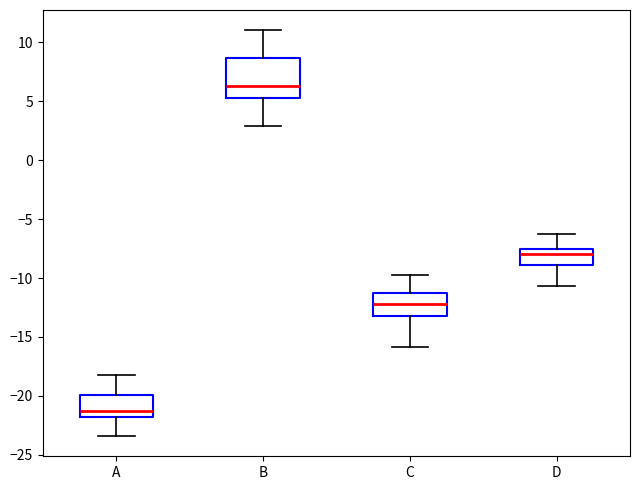

Where is the lower edge of the box for D on the y-axis? The values are not printed on the chart, so give them approximately, as read against the axis.

-9.0